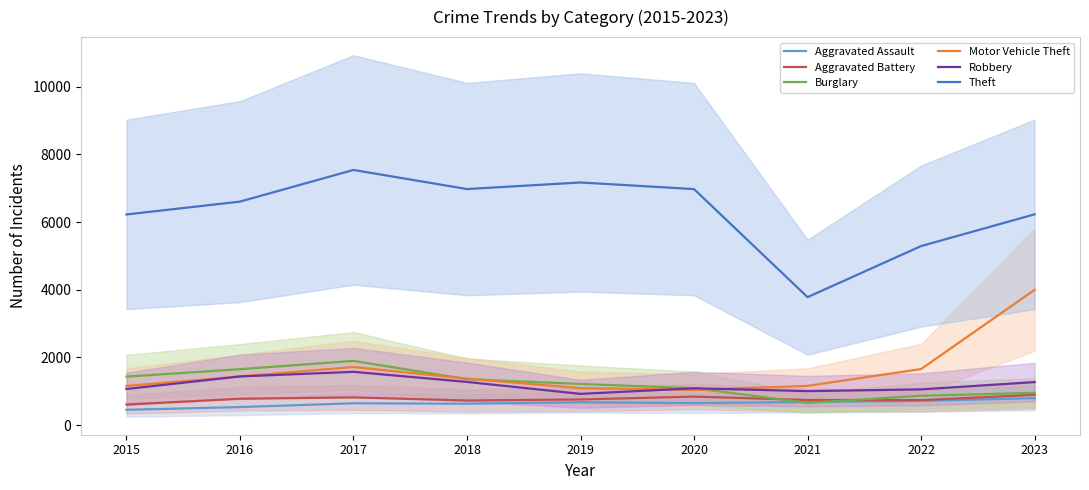

What are all the series names shown in the legend?

Aggravated Assault, Aggravated Battery, Burglary, Motor Vehicle Theft, Robbery, Theft